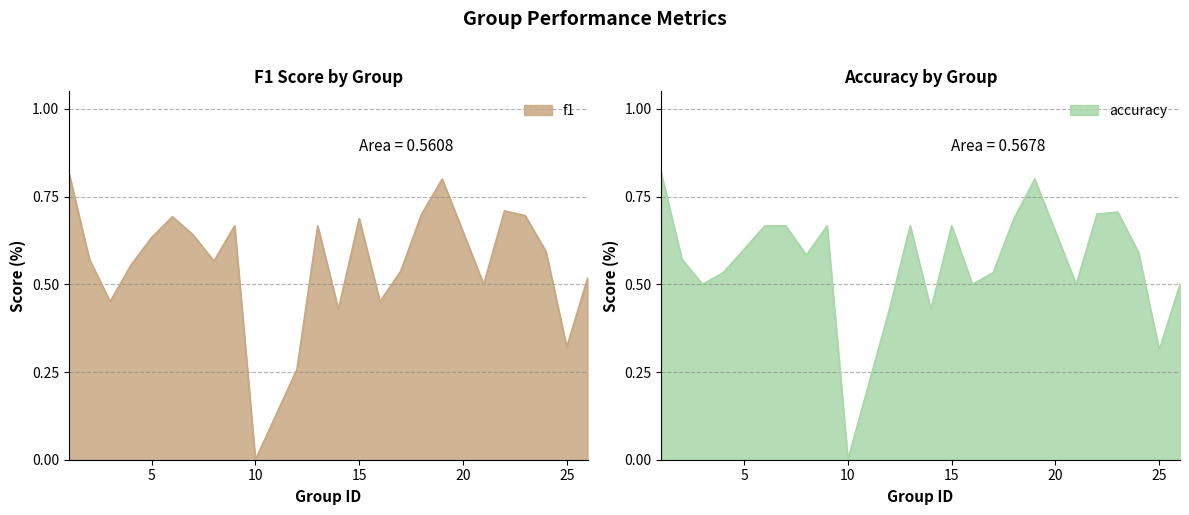

Between 5 and 15, which is larger?

15